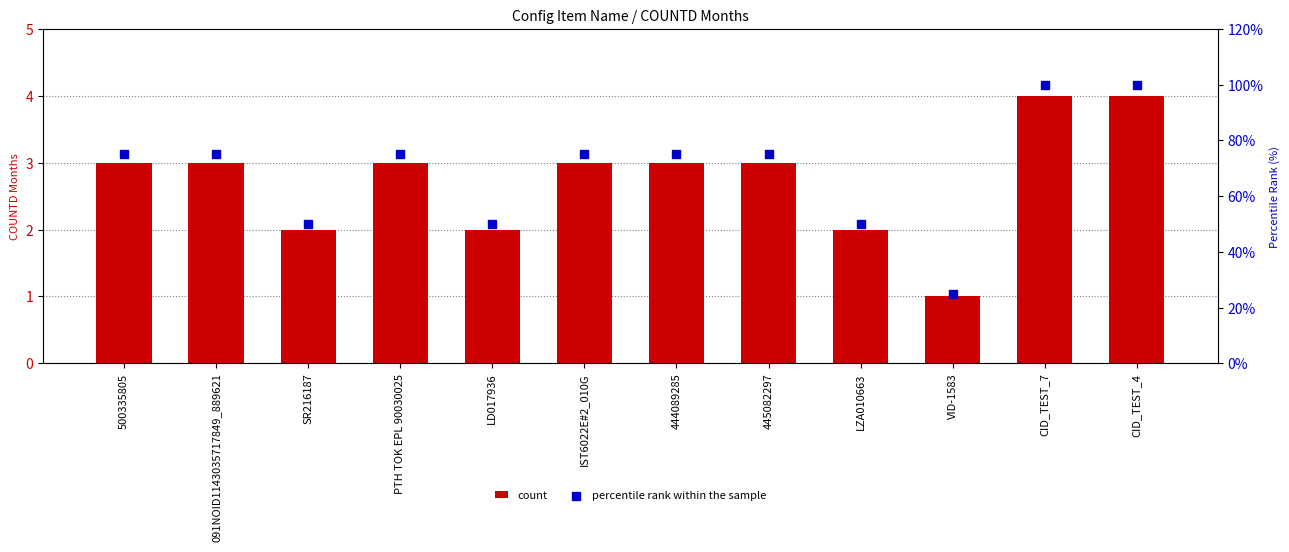

At how many categories does at least one series exceed 38?

11